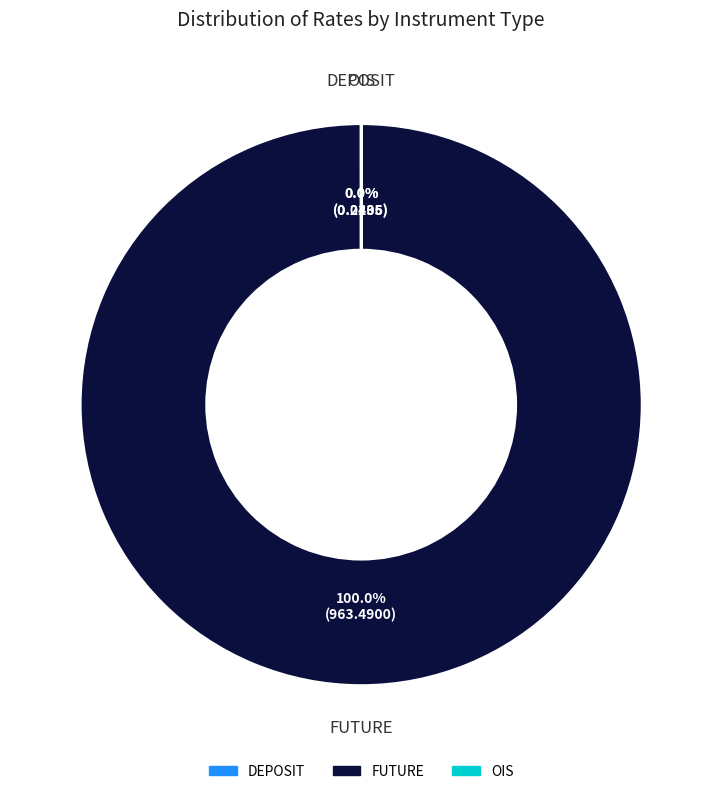

Is there any slice that represents more than half of the pie?

Yes